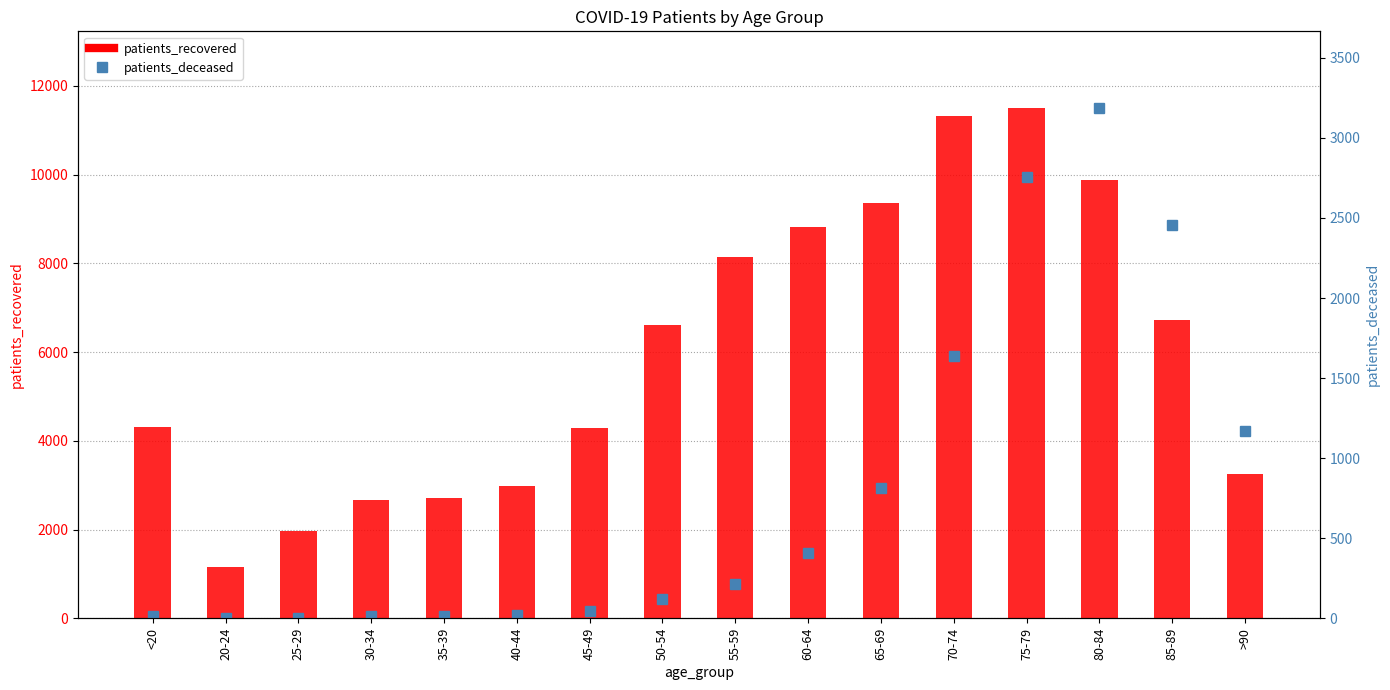

What is the difference between the patients_recovered values at 45-49 and 85-89?

2433